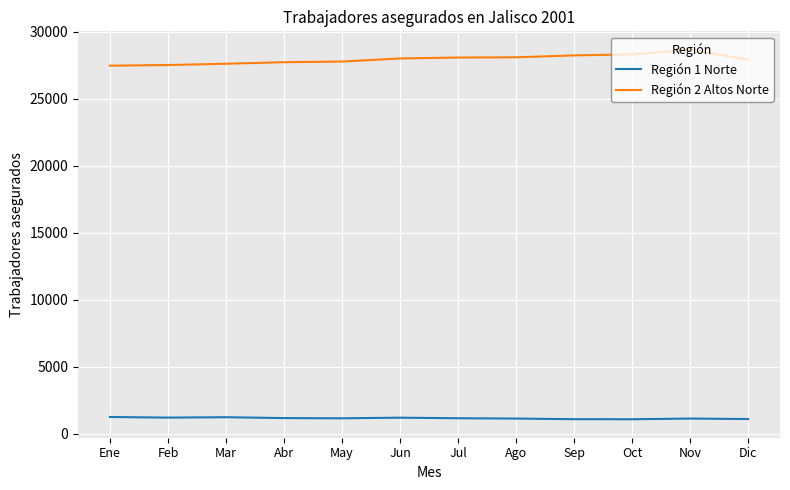

What is the difference between the Región 2 Altos Norte values at Mar and May?

164